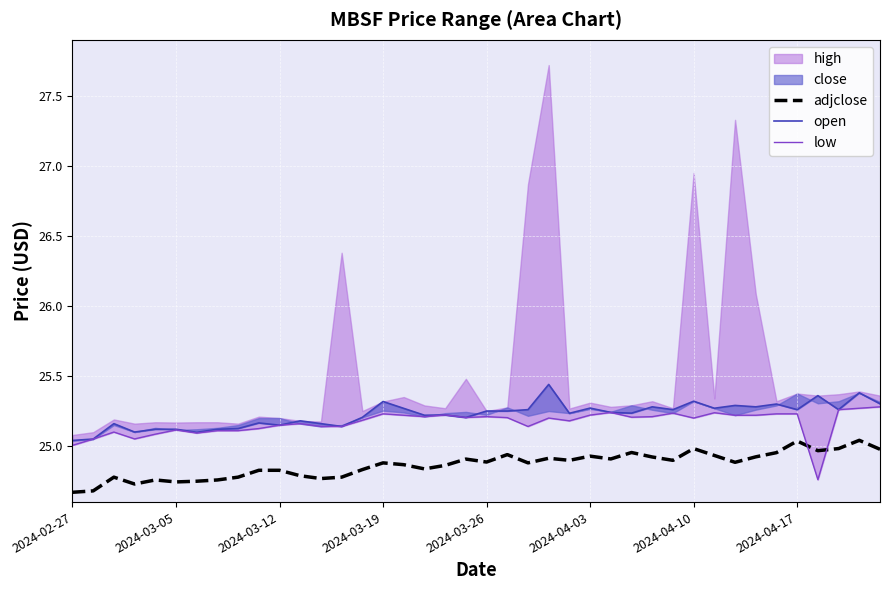

What is the sum of all low values?

1006.7